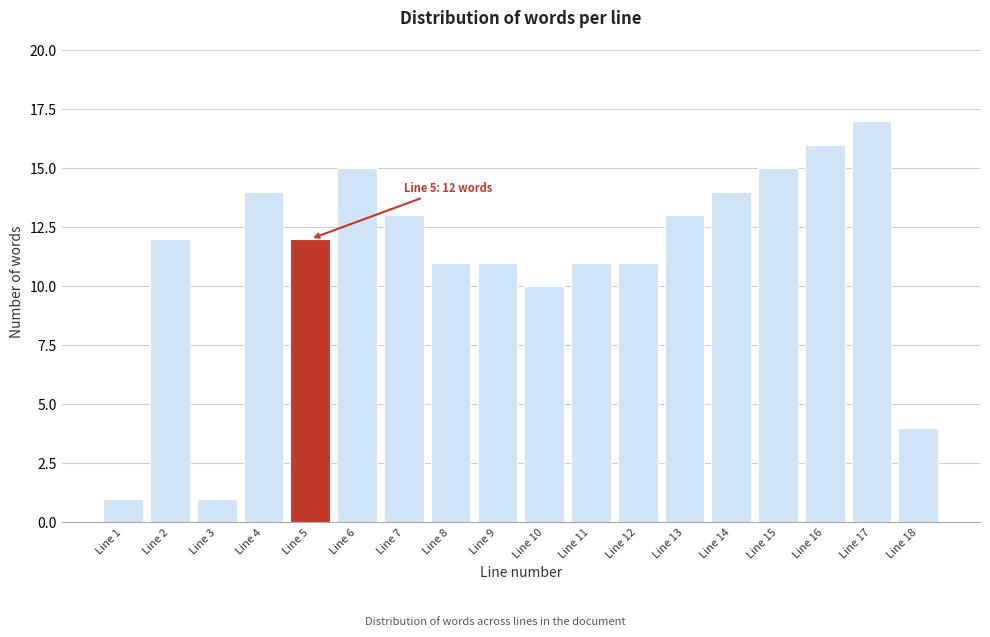

Reading right to left, transcribe all the data shown in this chart.

Line 18=4	Line 17=17	Line 16=16	Line 15=15	Line 14=14	Line 13=13	Line 12=11	Line 11=11	Line 10=10	Line 9=11	Line 8=11	Line 7=13	Line 6=15	Line 5=12	Line 4=14	Line 3=1	Line 2=12	Line 1=1